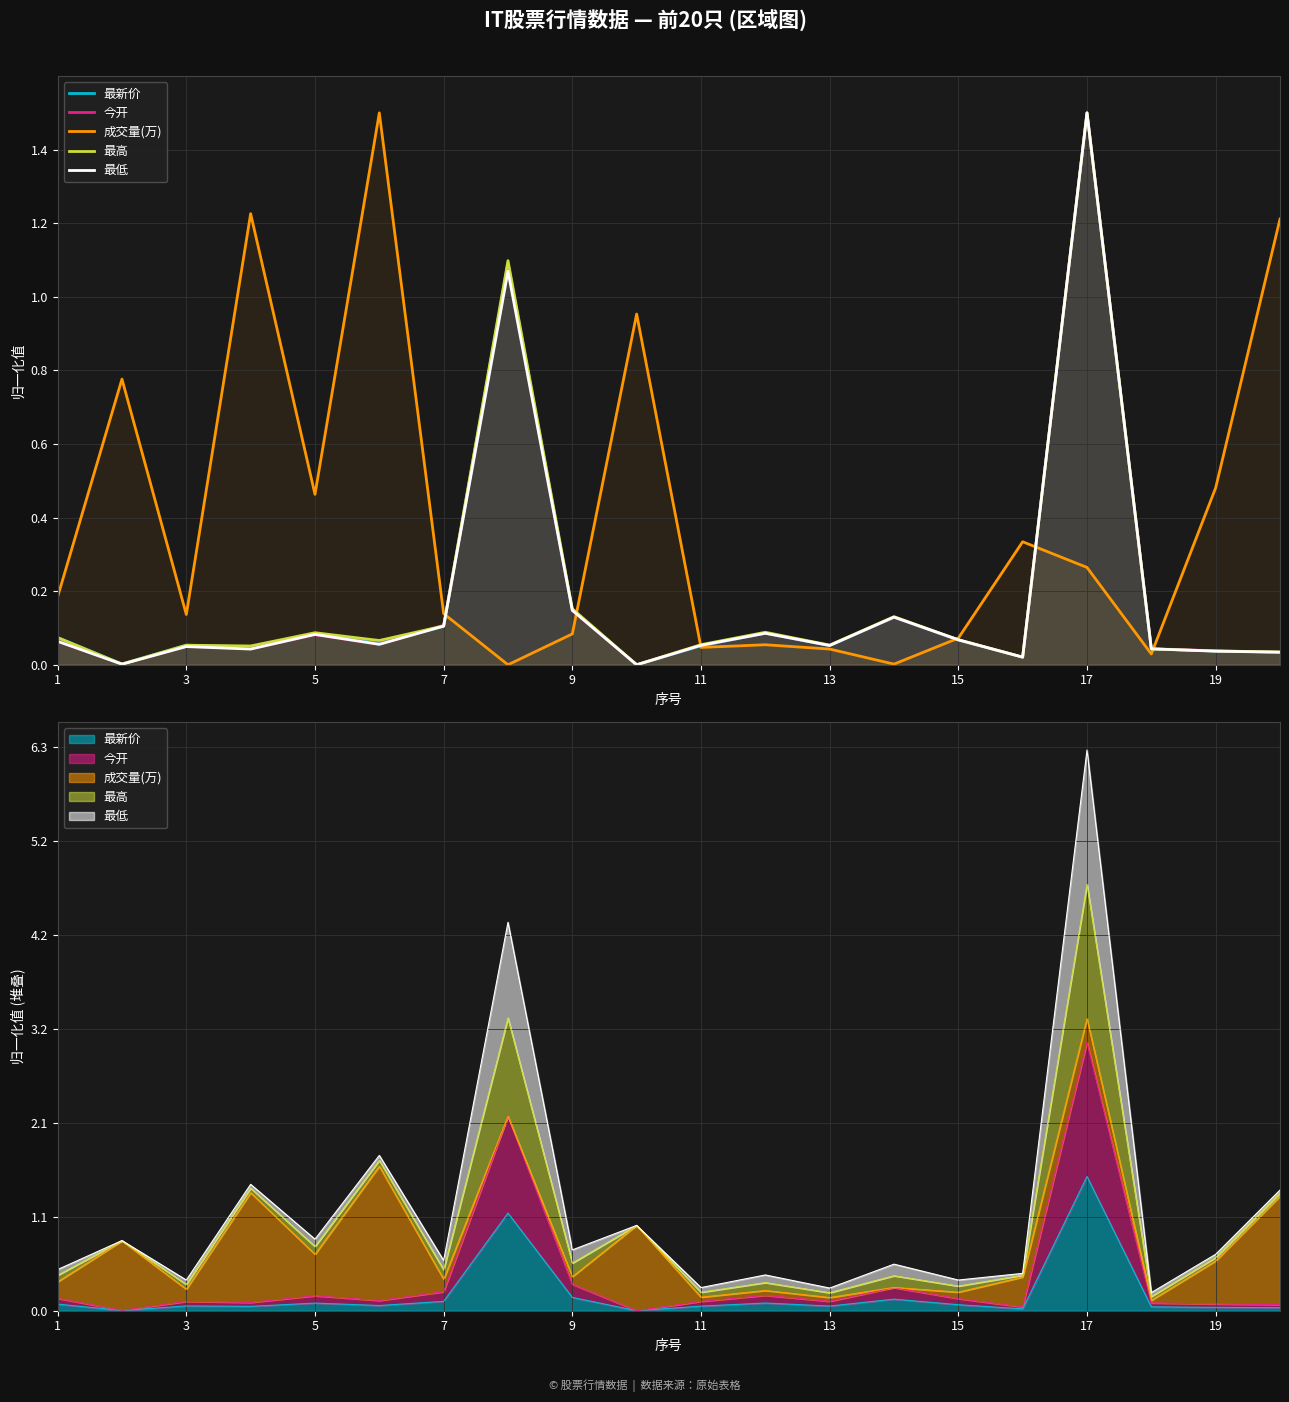

At how many categories does at least one series exceed 1?

5